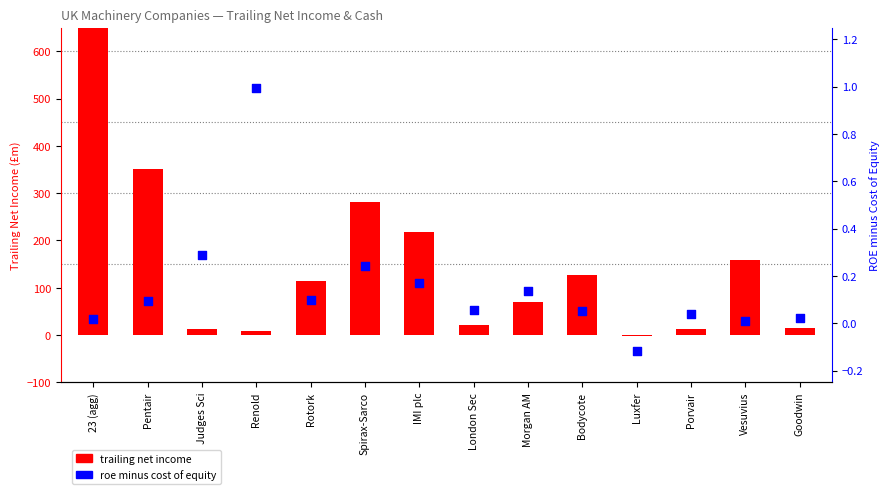

Which series has the widest spread of Y values?

trailing net income